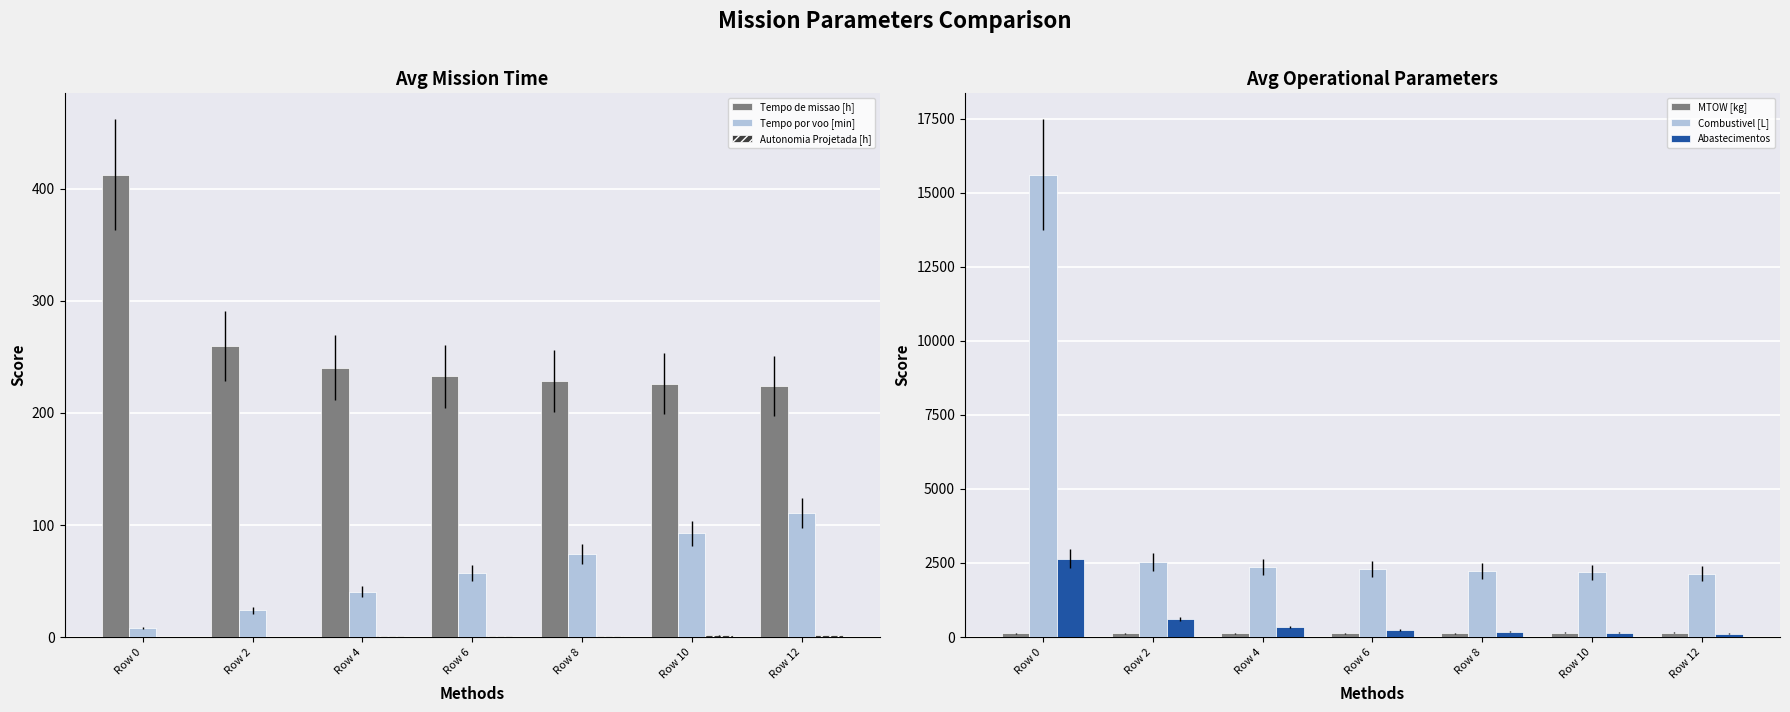

True or false: Autonomia Projetada [h] has a value of 2.0 at Row 10.

False